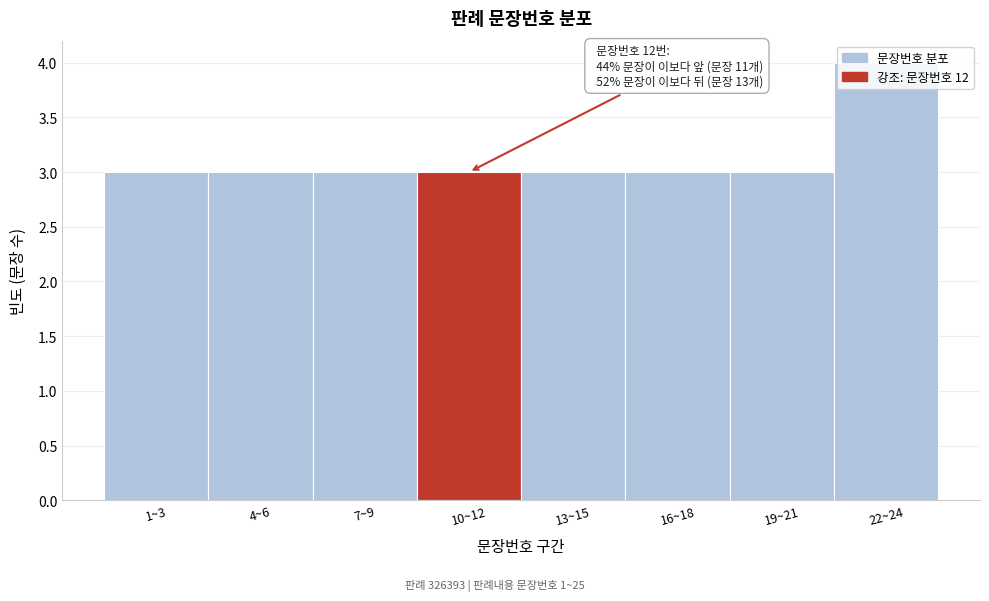

True or false: the data shows 4 at 4~6.

False